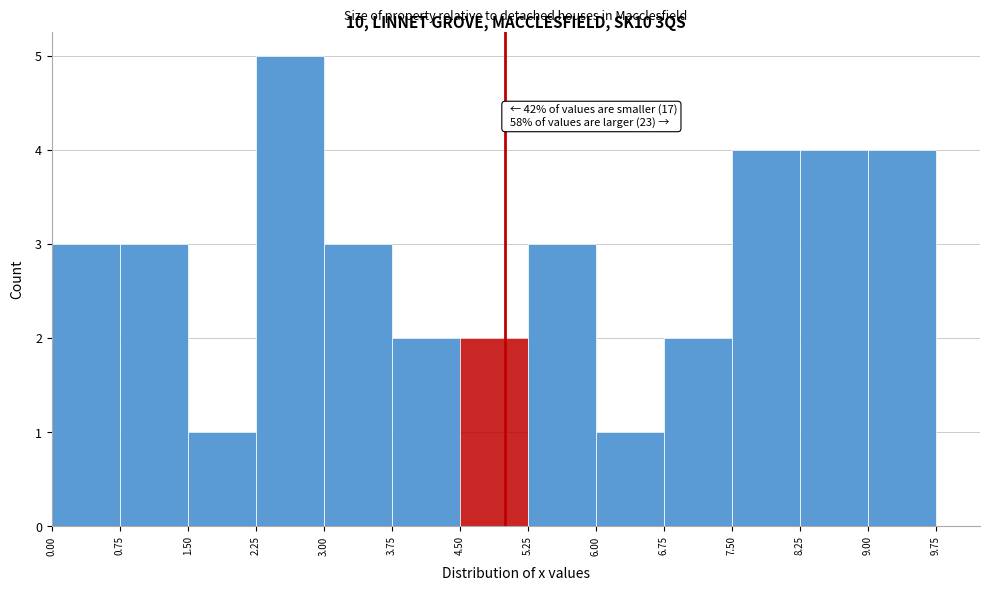

Over which range of the x-axis is the bar tallest?

2.25 to 3.00